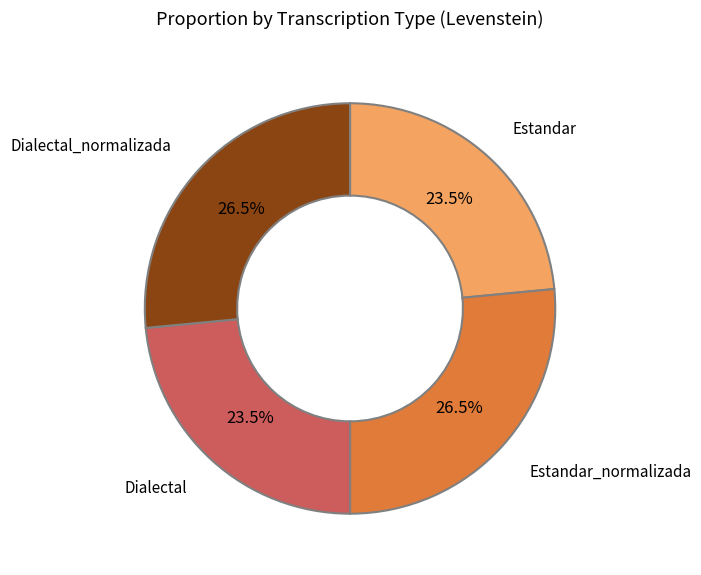

To the nearest percent, what is the difference between the Estandar and Estandar_normalizada slice percentages?

3%